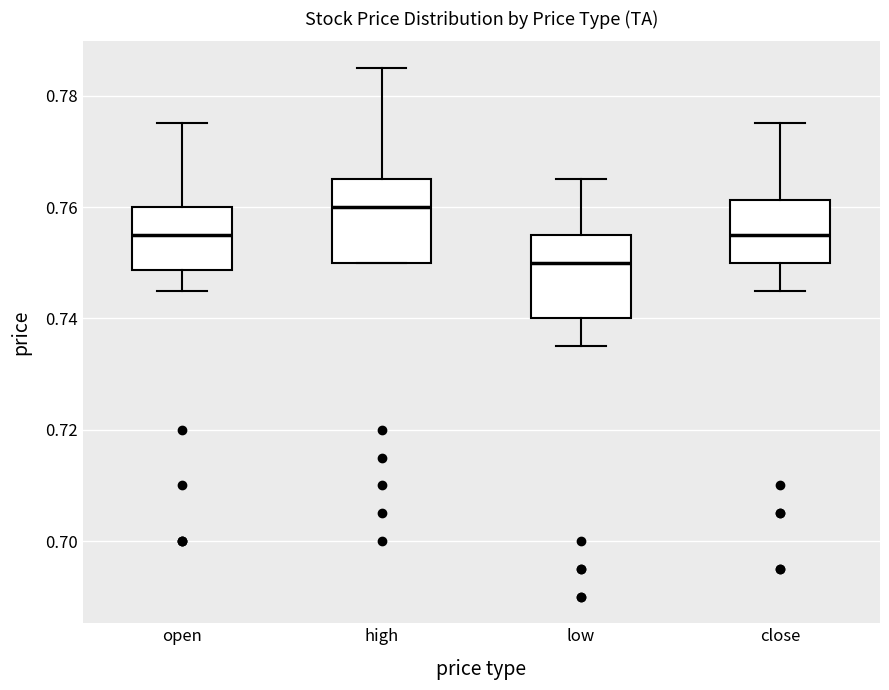

Reading left to right, transcribe this box plot: for each box, give where its median line is, the range the box spans, and where its two whiskers end, as read against the y-axis. The values are not printed on the chart, so give them approximately, as read against the axis.

open: median 0.756, box 0.748 to 0.760, whiskers 0.746 to 0.776
high: median 0.760, box 0.750 to 0.766, whiskers 0.750 to 0.786
low: median 0.750, box 0.740 to 0.756, whiskers 0.736 to 0.766
close: median 0.756, box 0.750 to 0.762, whiskers 0.746 to 0.776